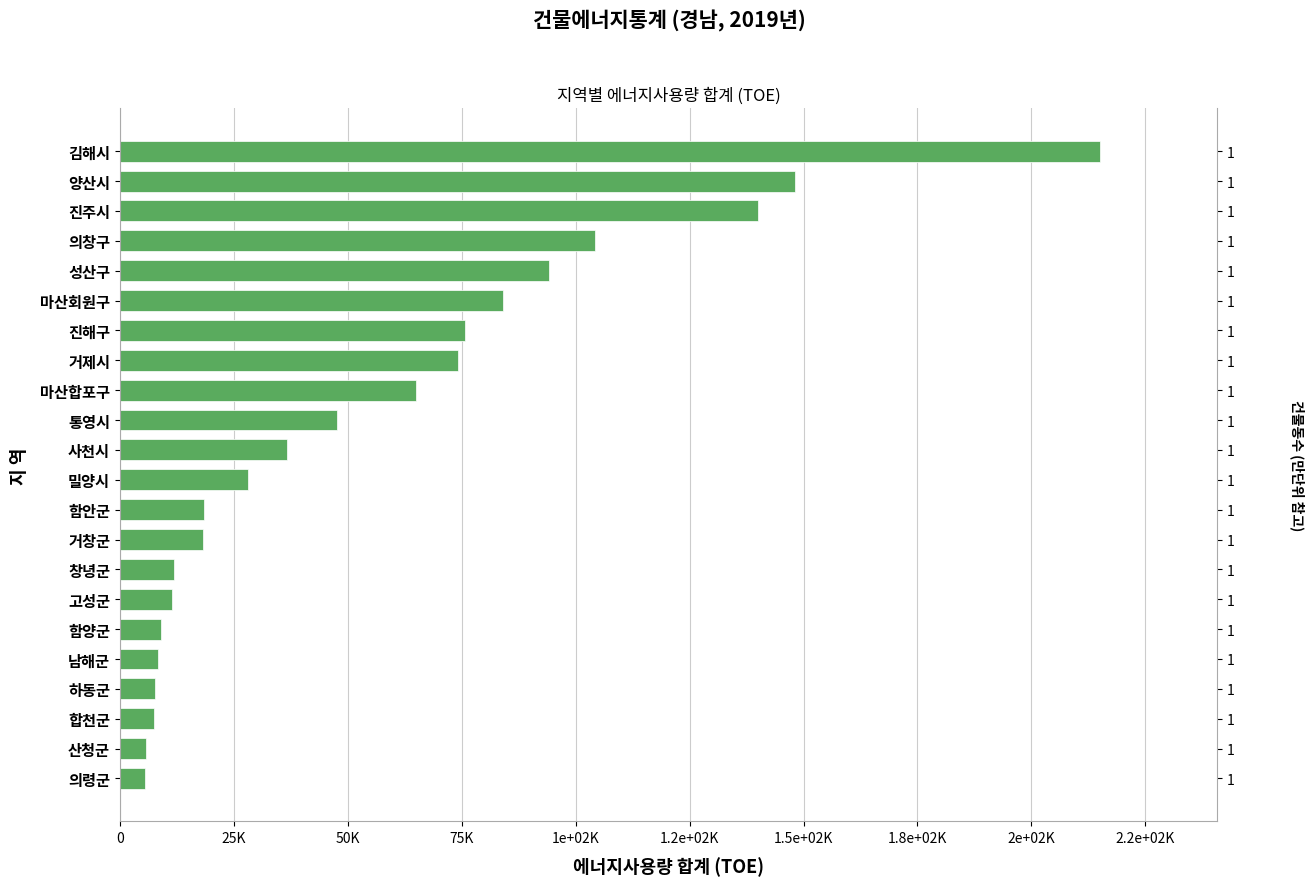

Count the number of categories in the chart.

22